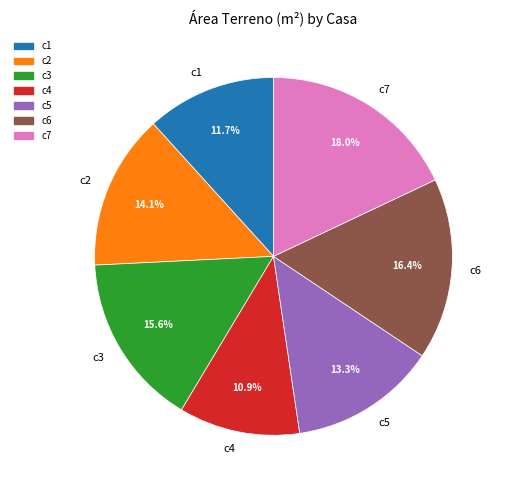

To the nearest percent, what is the combined percentage of c6 and c4?

27%